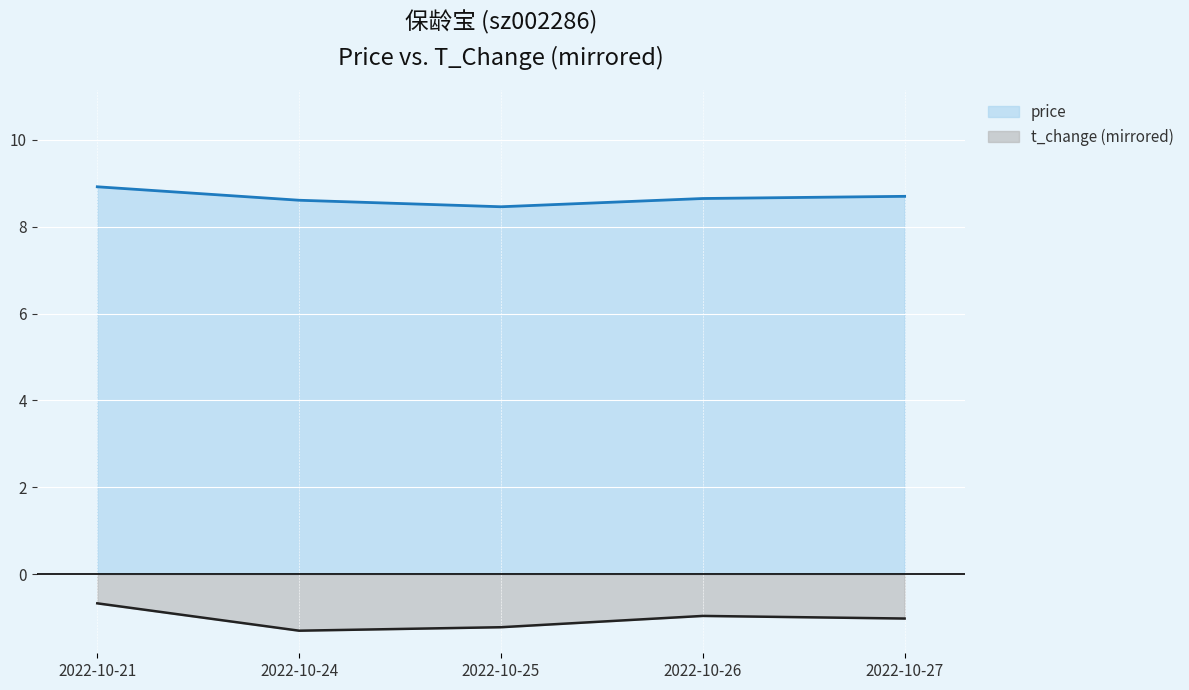

What are all the series names shown in the legend?

price, t_change (mirrored)